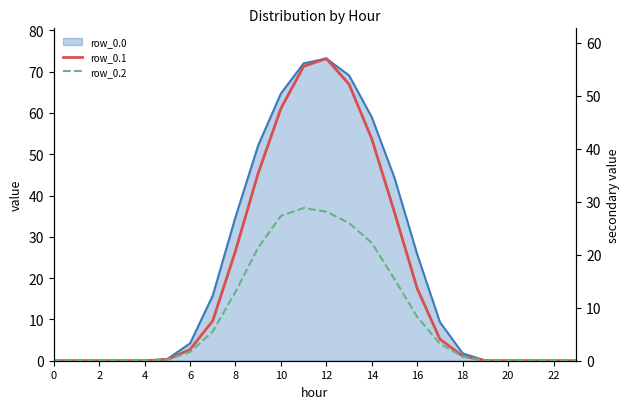

The value of row_0.2 at 19 is 0.0. True or false?

True